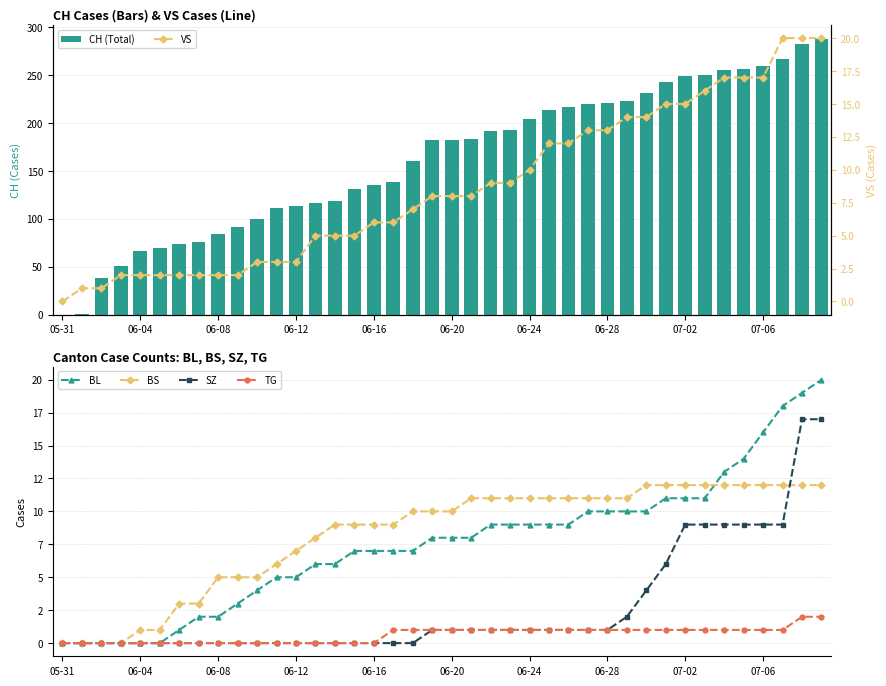

Is the value of BS at 10 greater than the value of SZ at 23?

Yes